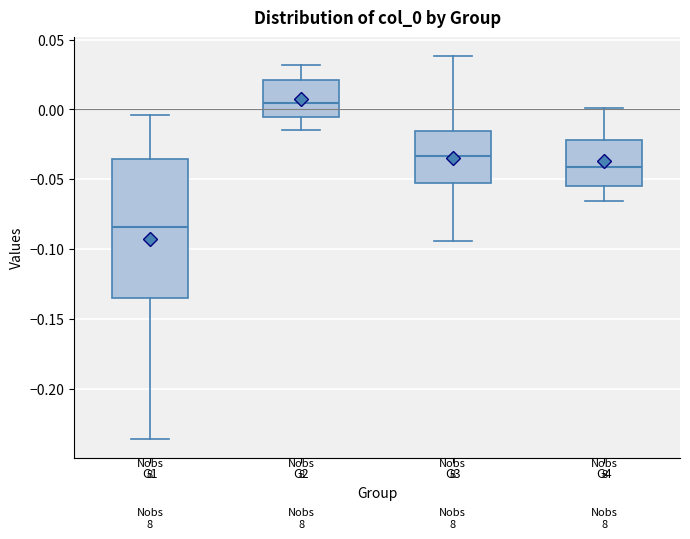

Reading left to right, transcribe this box plot: for each box, give where its median line is, the range the box spans, and where its two whiskers end, as read against the y-axis. The values are not printed on the chart, so give them approximately, as read against the axis.

G1: median -0.085, box -0.135 to -0.035, whiskers -0.235 to -0.005
G2: median 0.005, box -0.005 to 0.020, whiskers -0.015 to 0.030
G3: median -0.035, box -0.055 to -0.015, whiskers -0.095 to 0.040
G4: median -0.040, box -0.055 to -0.020, whiskers -0.065 to 0.000